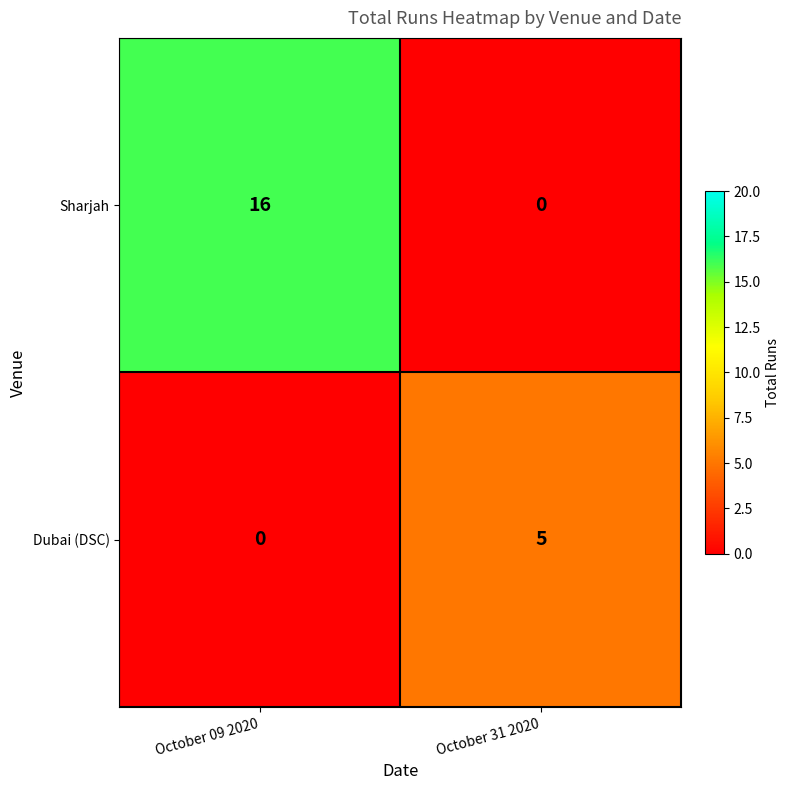

Reading left to right, list all the values displayed in this chart.

Sharjah: October 09 2020=16	October 31 2020=0
Dubai (DSC): October 09 2020=0	October 31 2020=5